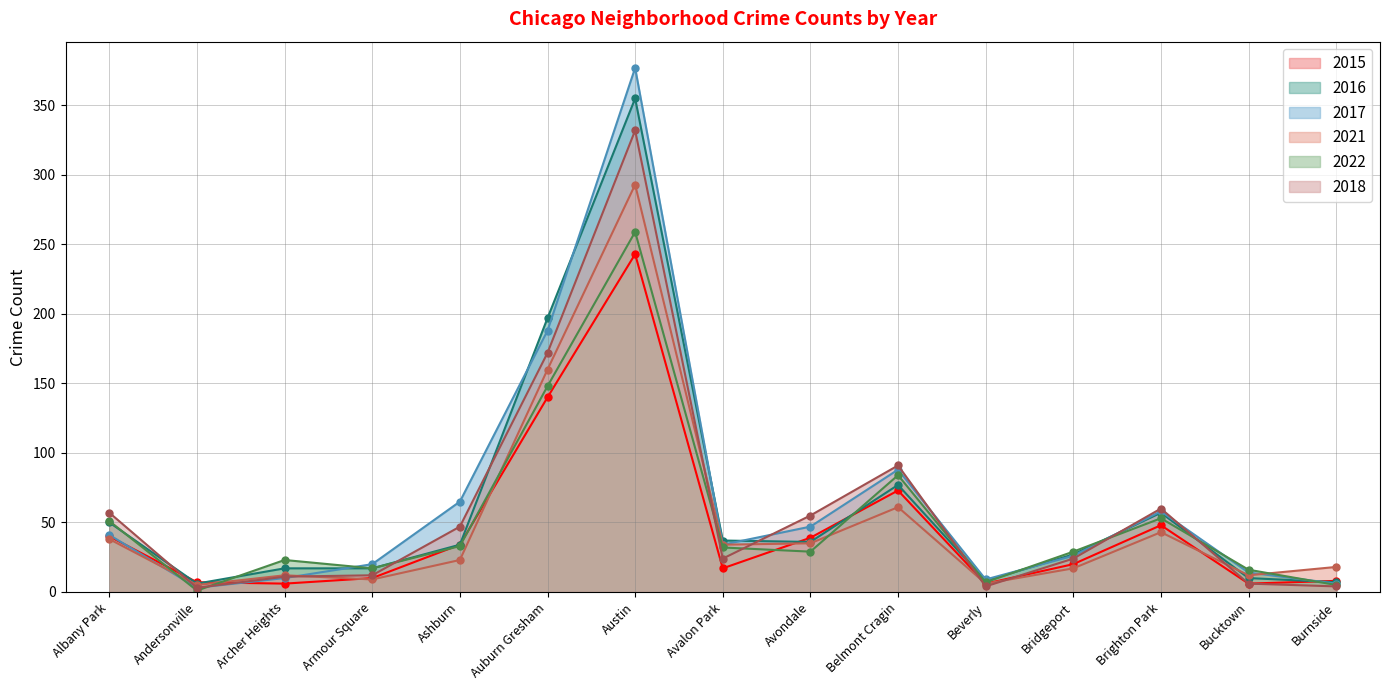

Reading left to right, transcribe all the data shown in this chart.

2015: 40	7	6	10	34	140	243	17	39	73	6	20	48	6	8
2016: 50	6	17	17	34	197	355	37	36	77	8	27	57	10	7
2017: 41	3	10	20	65	188	377	34	47	88	9	26	58	14	6
2021: 38	5	12	9	23	160	293	34	35	61	6	17	43	12	18
2022: 51	1	23	17	33	148	259	32	29	84	7	29	53	16	5
2018: 57	3	11	12	47	172	332	24	55	91	4	24	60	6	4